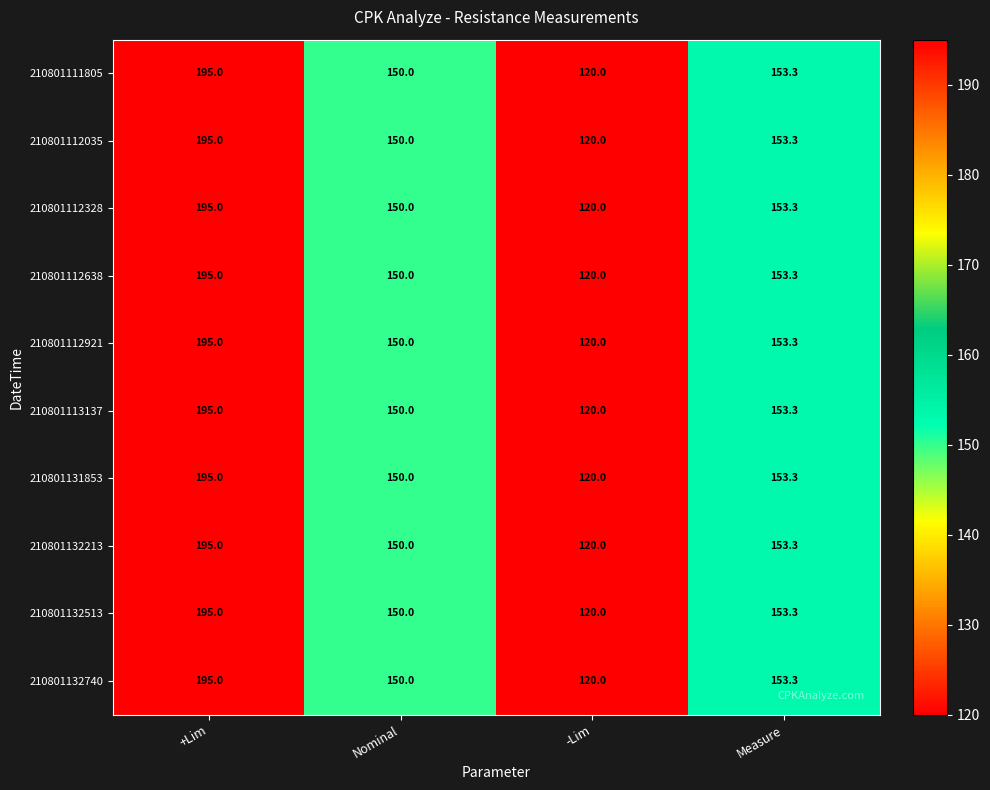

What is the lowest value of the 210801132513 series?

120.0